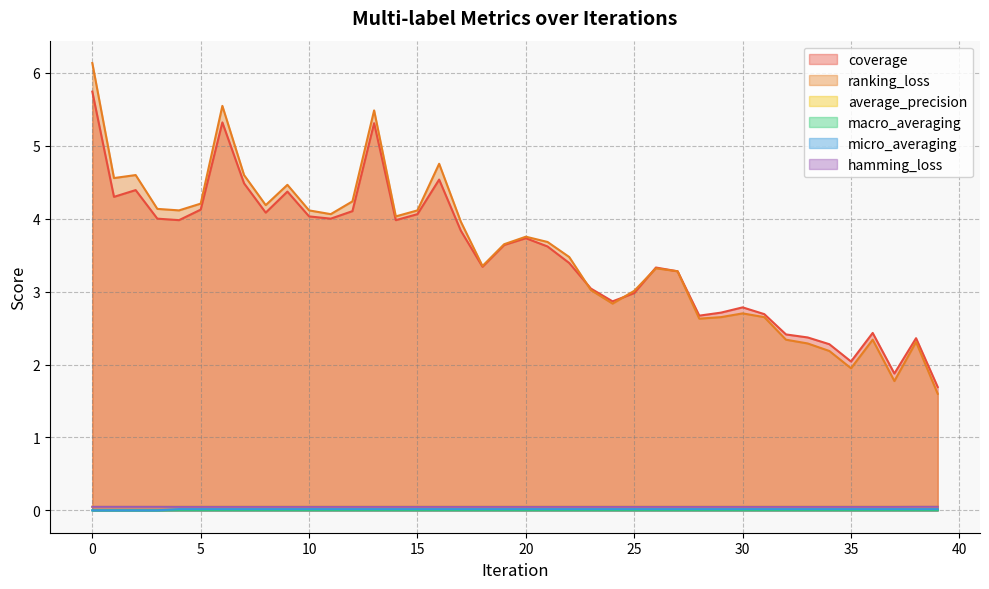

What is the total value across all series at 36?

4.9